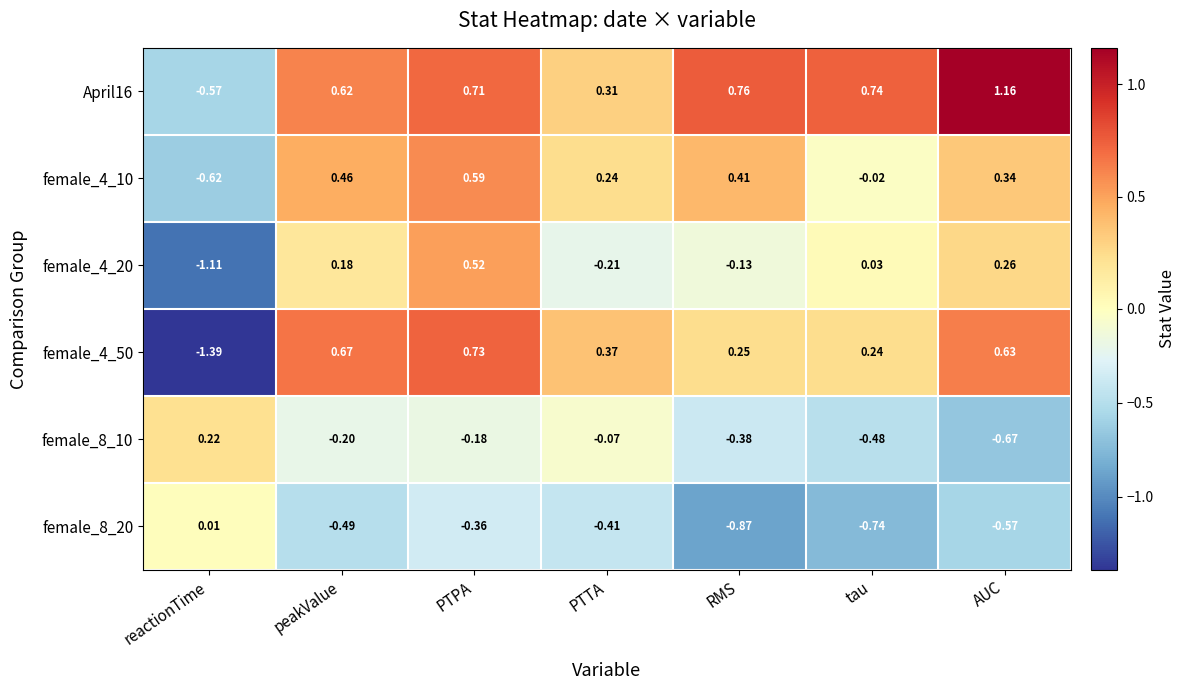

Rank the categories by female_8_10 value from highest to lowest.

reactionTime, PTTA, PTPA, peakValue, RMS, tau, AUC